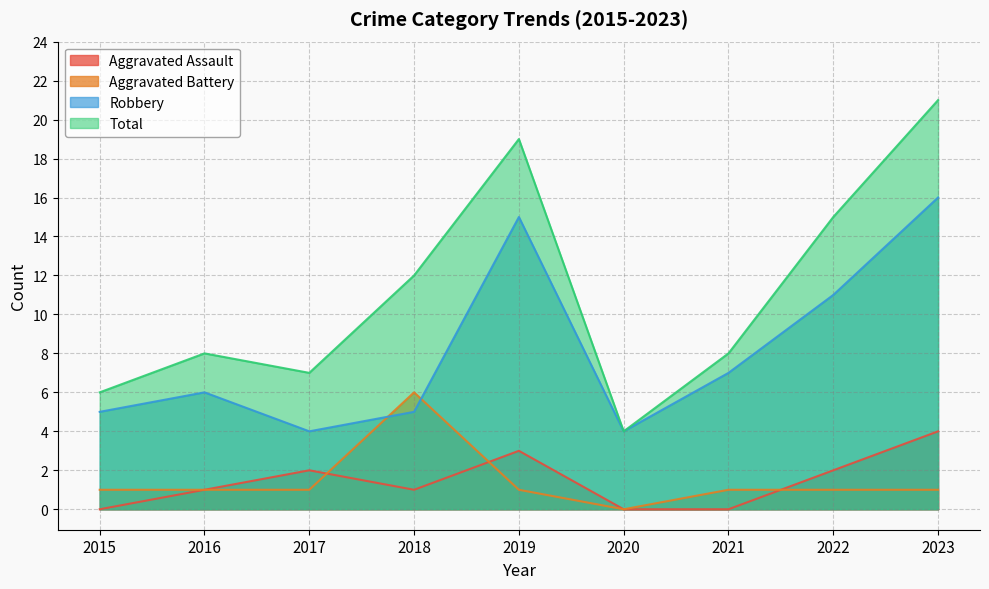

True or false: Aggravated Assault has a value of 1 at 2018.

False